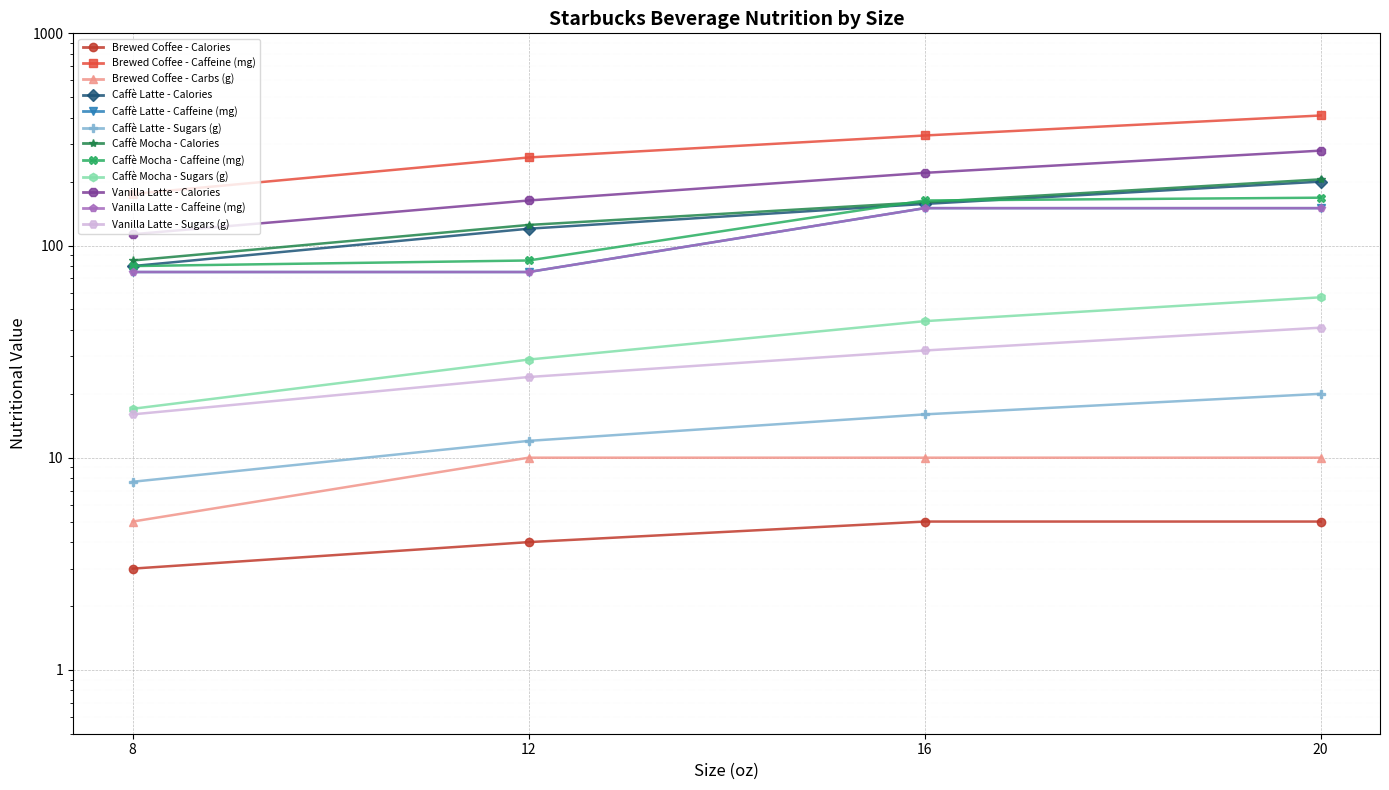

At which category does the chart reach its peak across all series?

20